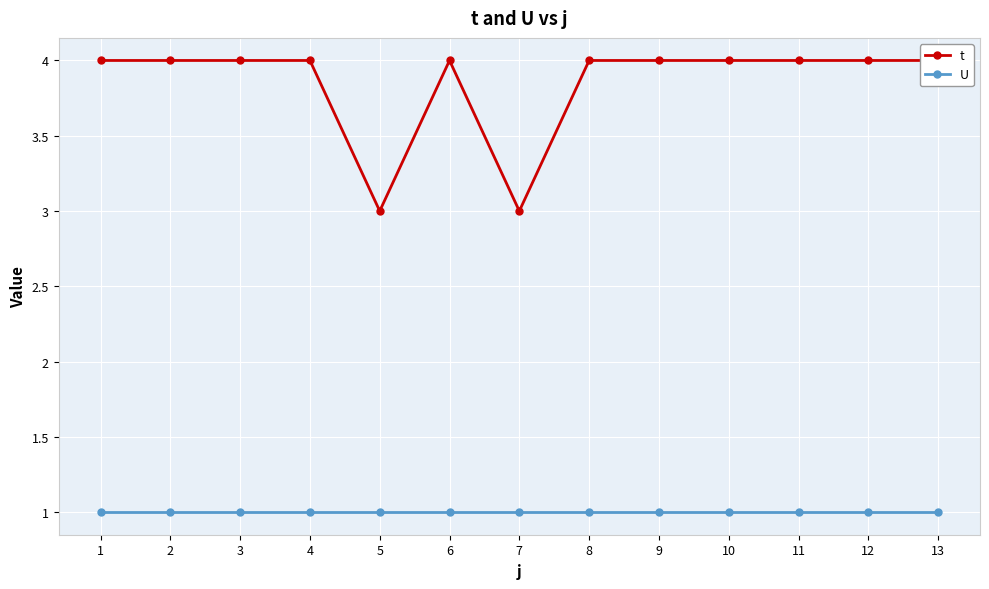

Rank the categories by U value from lowest to highest.

1, 2, 3, 4, 5, 6, 7, 8, 9, 10, 11, 12, 13